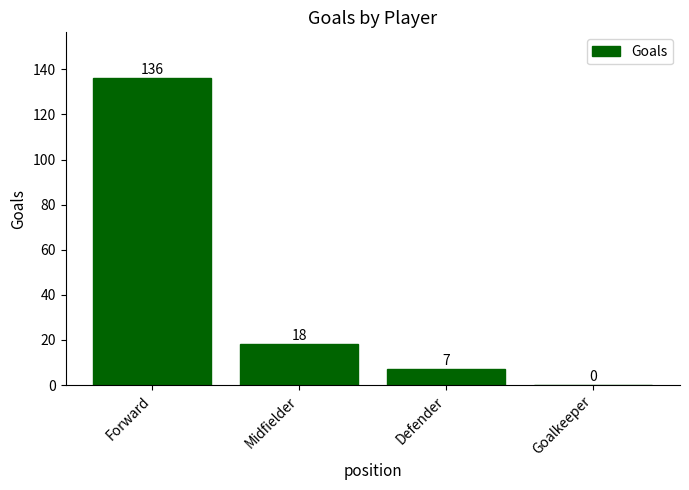

What is the greatest value displayed?

136